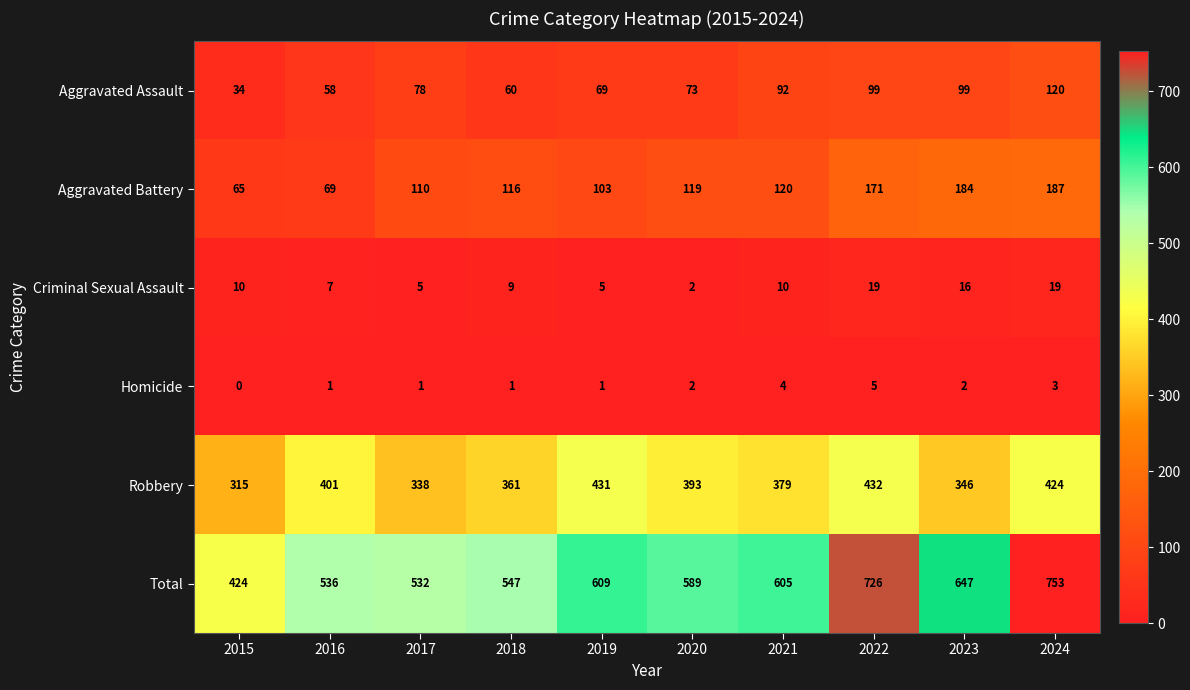

Count the number of data series in this chart.

6